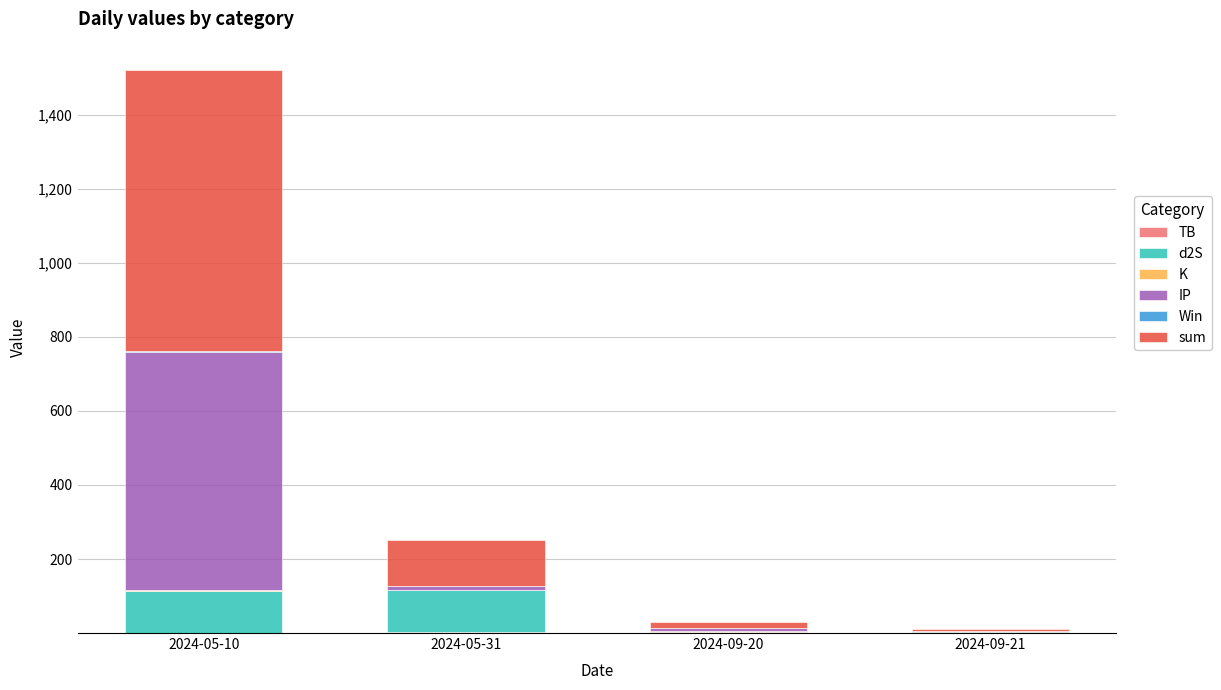

At which category is the sum across all series the highest?

2024-05-10